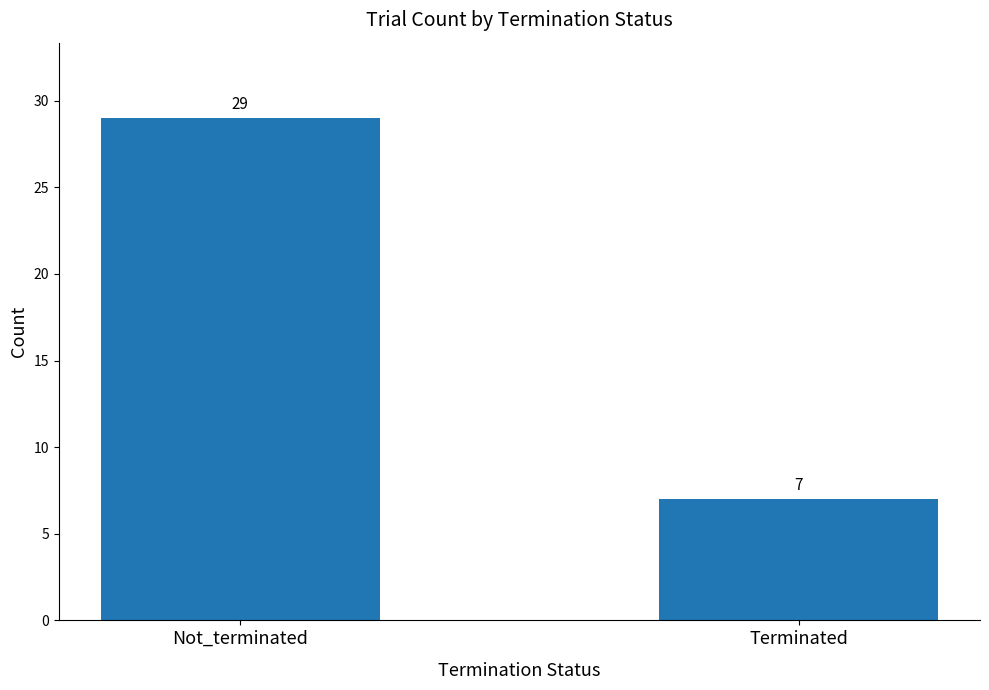

What is the sum of the values at Terminated and Not_terminated?

36